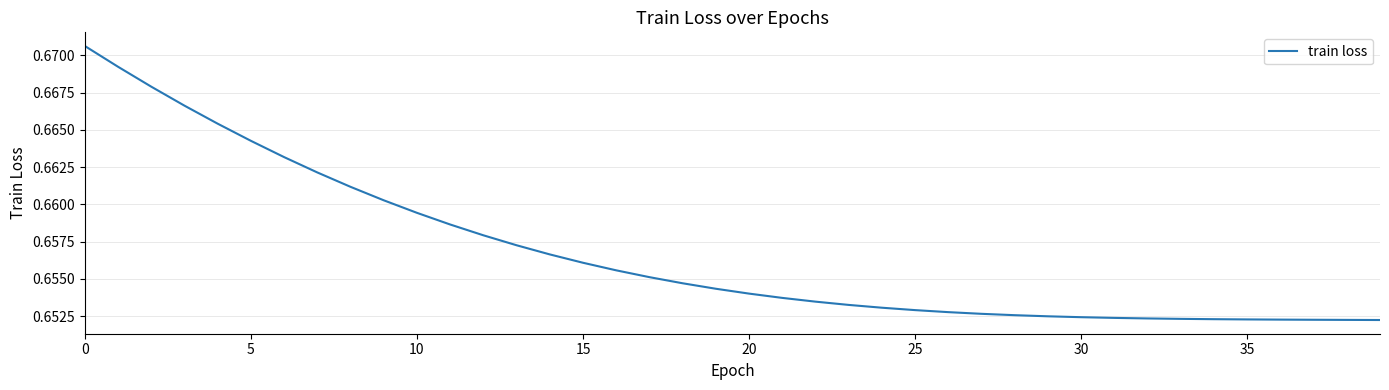

Which category has the lowest value across all series?

39